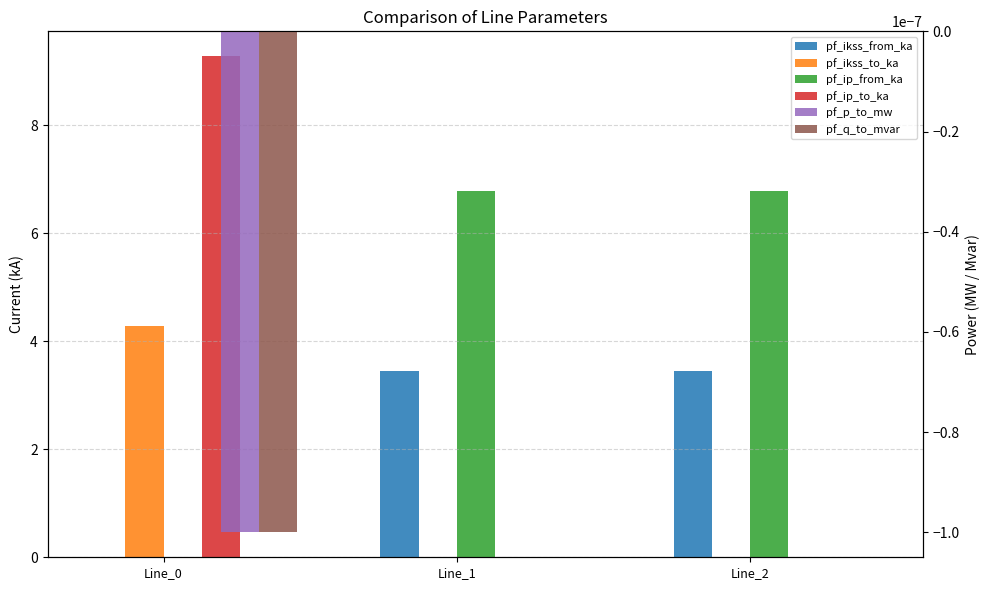

Rank the series at Line_1 from highest to lowest value.

pf_ip_from_ka, pf_ikss_from_ka, pf_p_to_mw, pf_ikss_to_ka, pf_ip_to_ka, pf_q_to_mvar